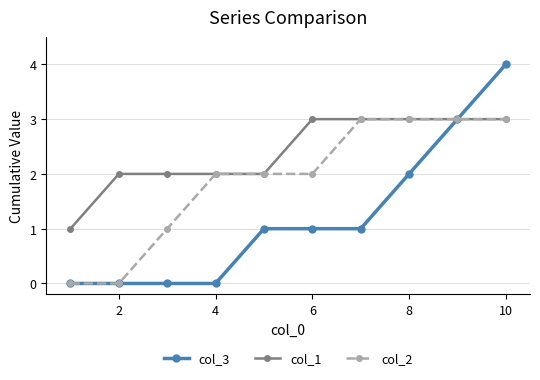

Count the col_1 values in the range 2 to 3.

9